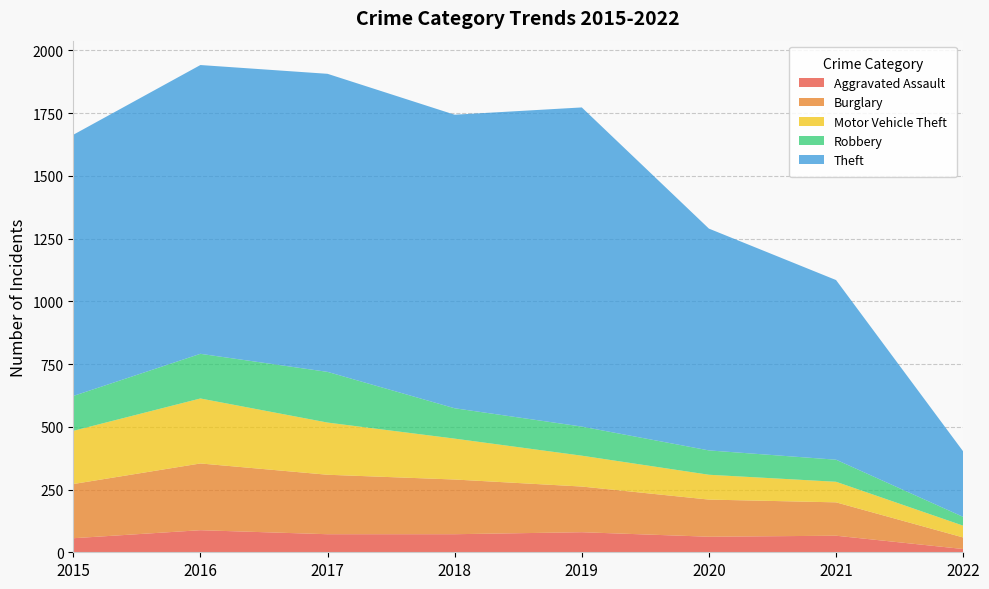

Reading left to right, extract all data points from this chart.

Aggravated Assault: 2015=56	2016=88	2017=72	2018=72	2019=80	2020=62	2021=66	2022=13
Burglary: 2015=216	2016=266	2017=237	2018=218	2019=182	2020=148	2021=133	2022=46
Motor Vehicle Theft: 2015=212	2016=259	2017=208	2018=163	2019=123	2020=99	2021=82	2022=47
Robbery: 2015=139	2016=178	2017=202	2018=121	2019=116	2020=97	2021=88	2022=35
Theft: 2015=1041	2016=1151	2017=1188	2018=1170	2019=1272	2020=884	2021=716	2022=261